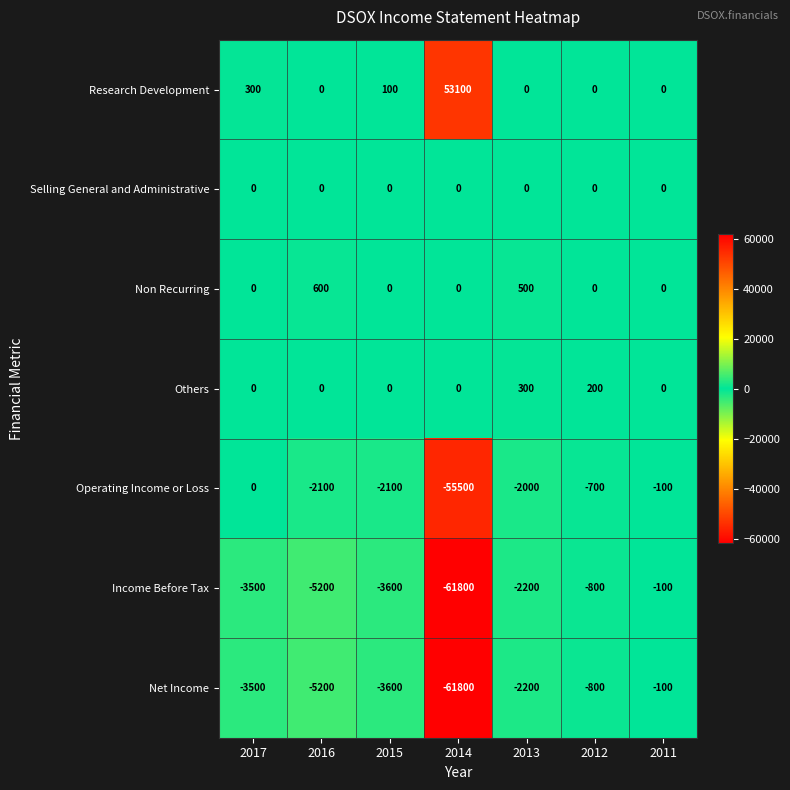

Is it true that Non Recurring equals 500 at 2013?

True